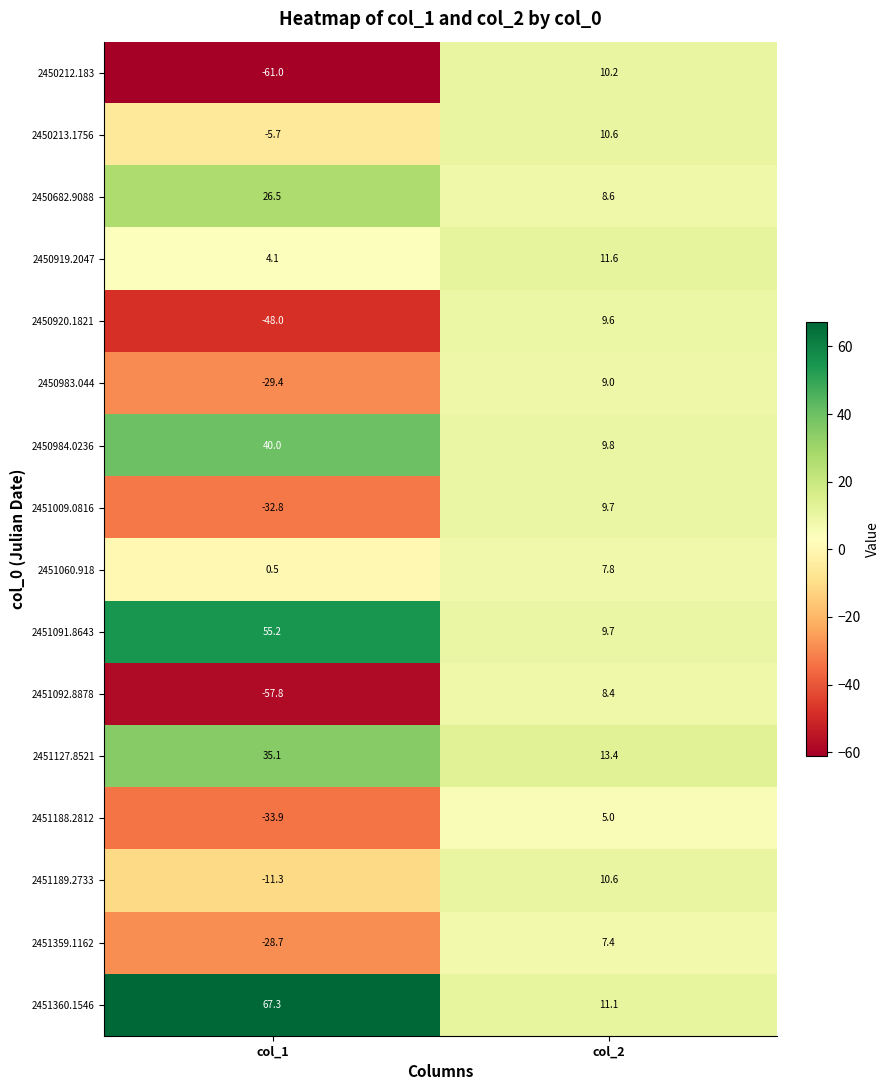

What is the spread (max minus min) of values at col_2?

8.4